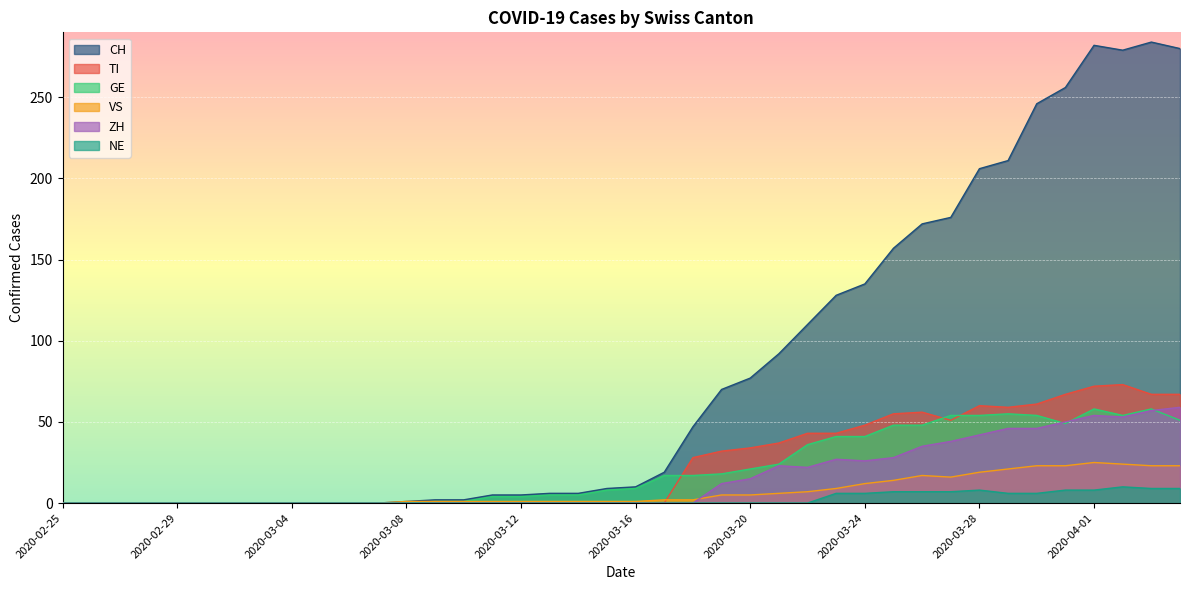

True or false: CH has a value of 6 at 2020-03-14.

True